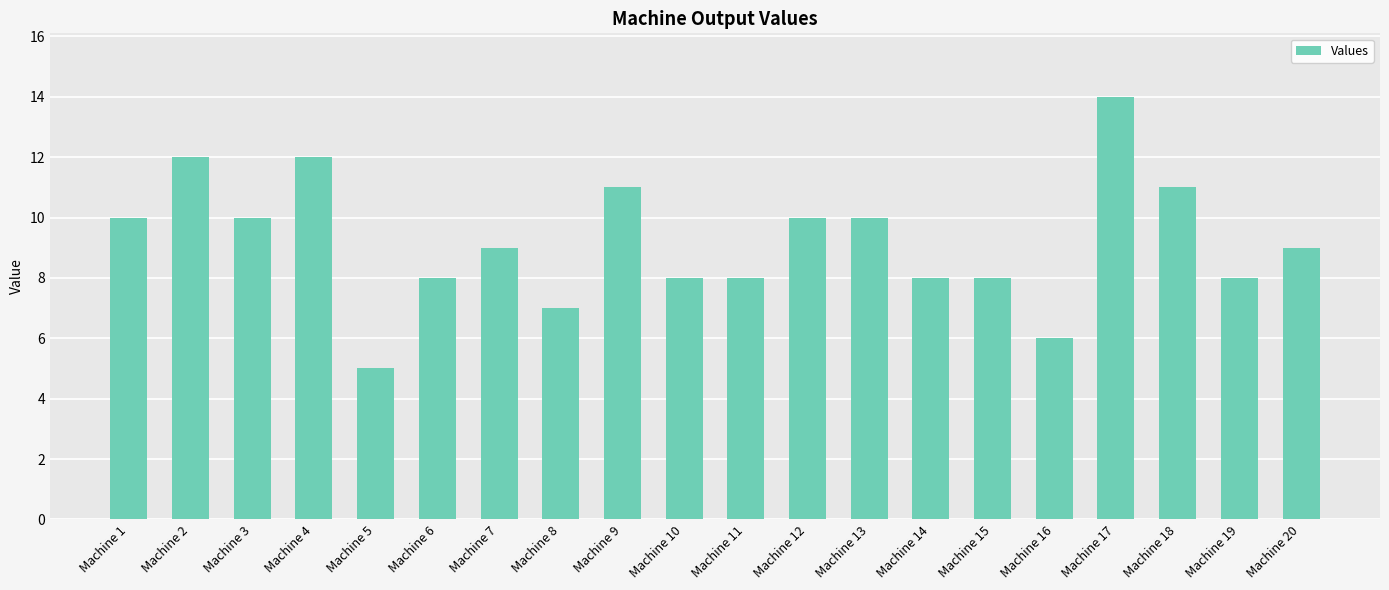

What is the value of the 18th bar from the left?

11